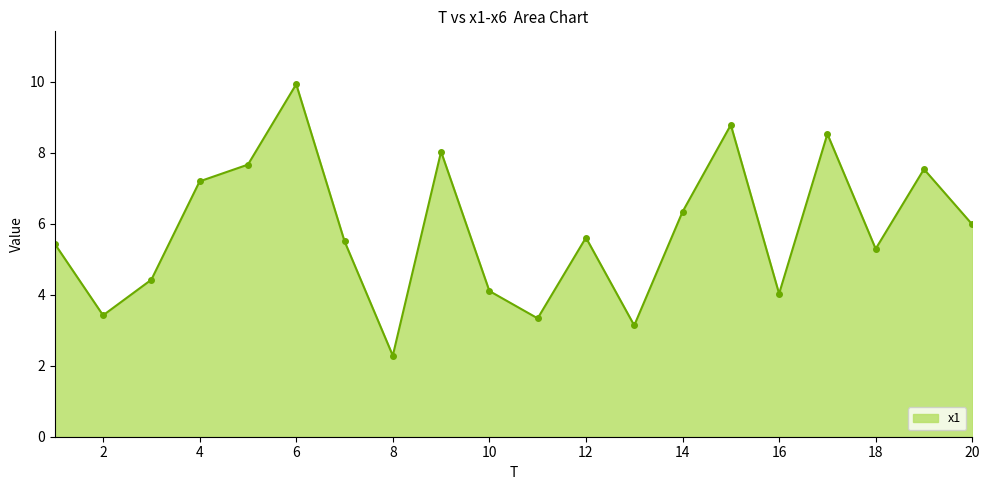

What is the average value?

5.8